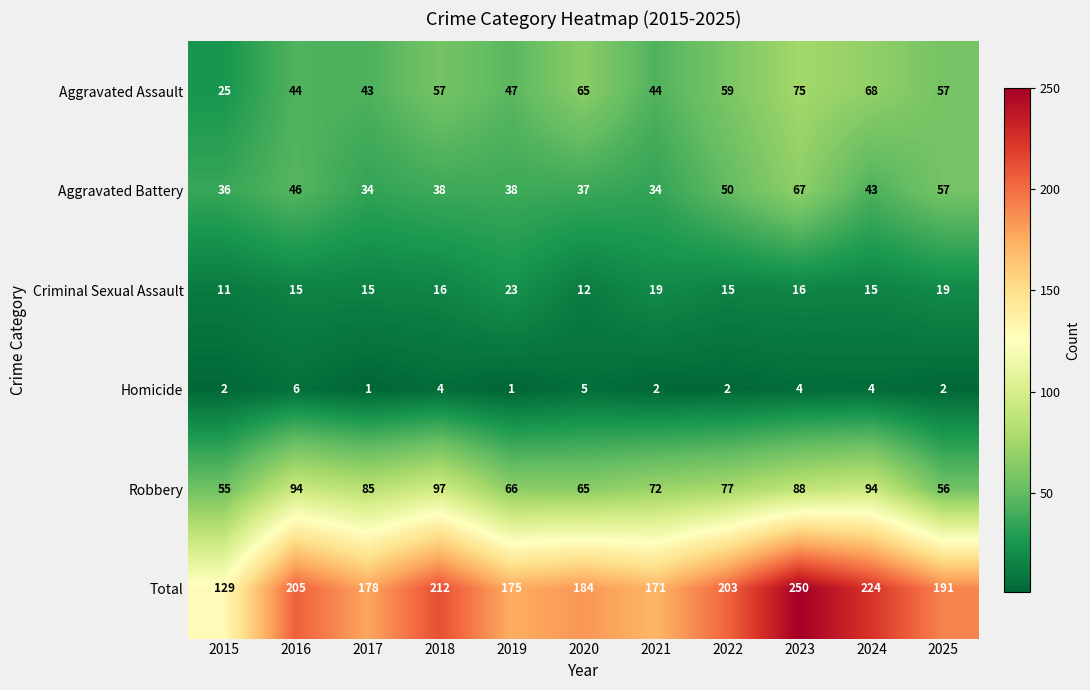

Which series has the largest total across all categories?

Total